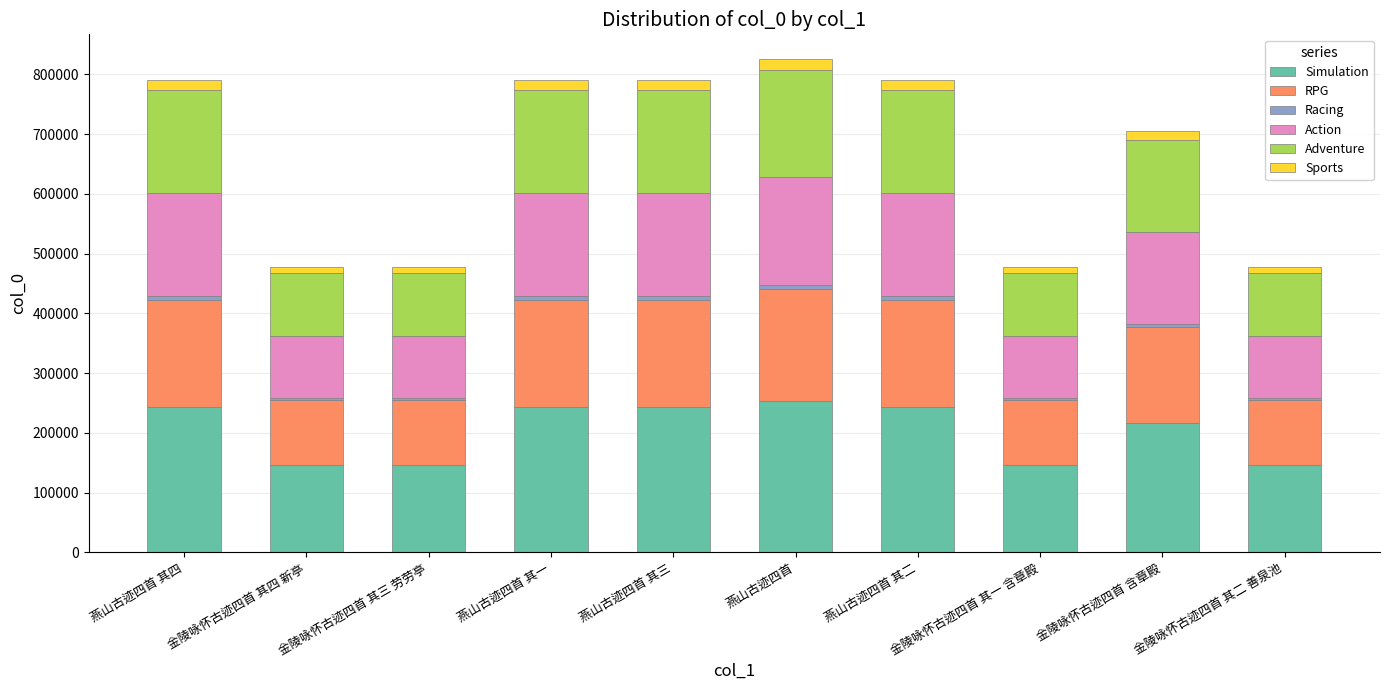

Are the bars grouped side by side (vs. stacked)?

No